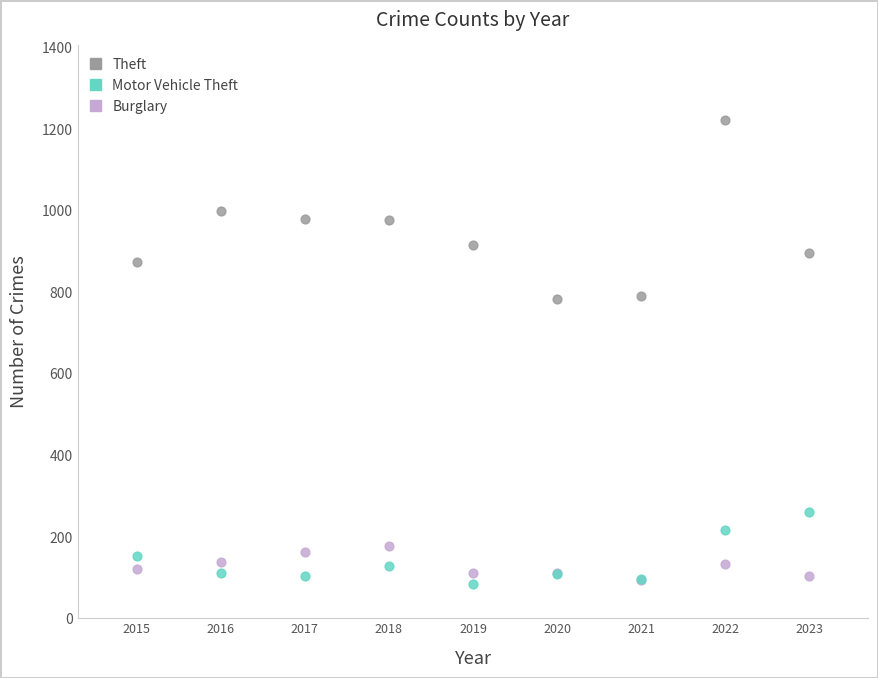

What are all the series names shown in the legend?

Theft, Motor Vehicle Theft, Burglary